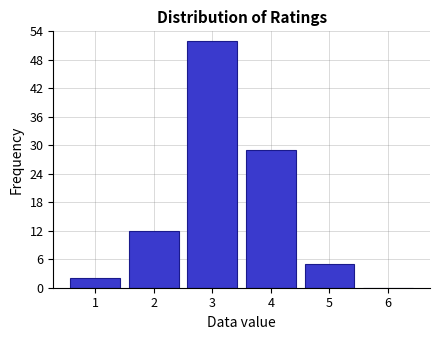

Which range on the x-axis has the tallest bar?

2.5 to 3.5